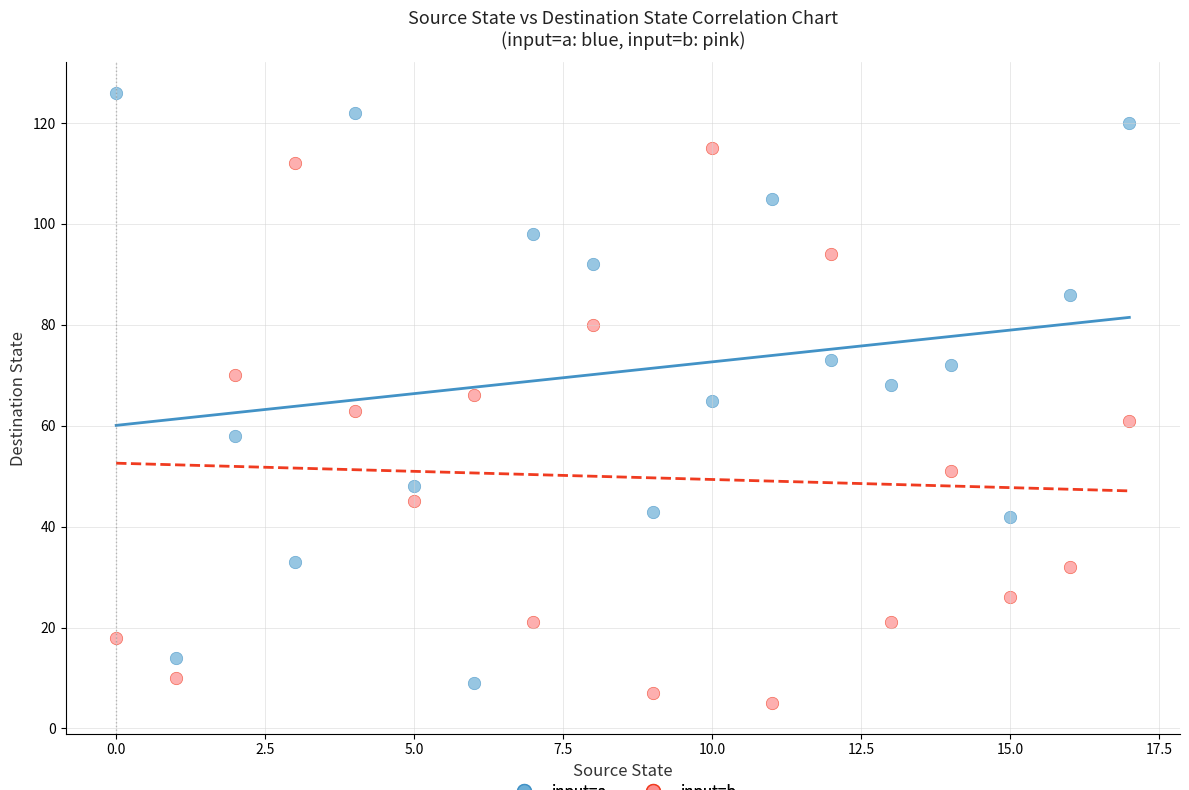

Which series contains the highest Y value?

input=a